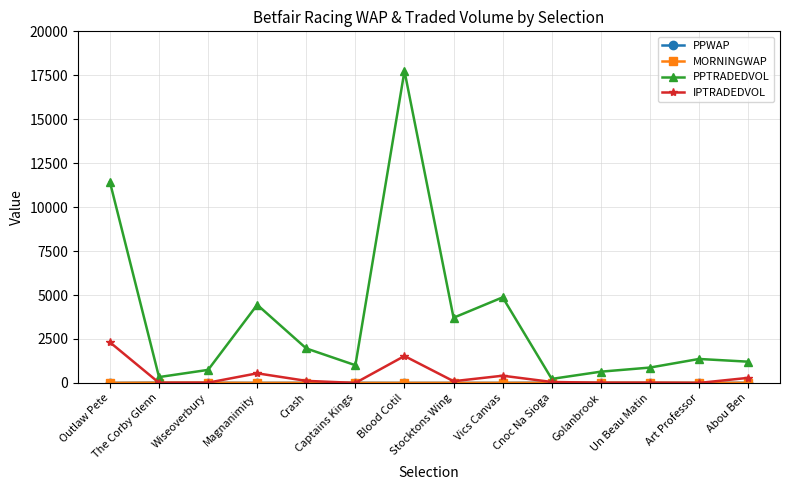

Which series has the widest spread of values?

PPTRADEDVOL